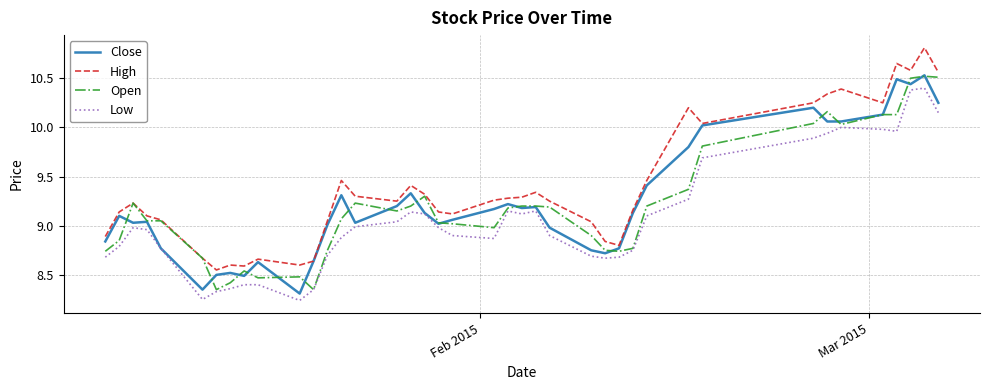

True or false: High and Low intersect in this chart.

False